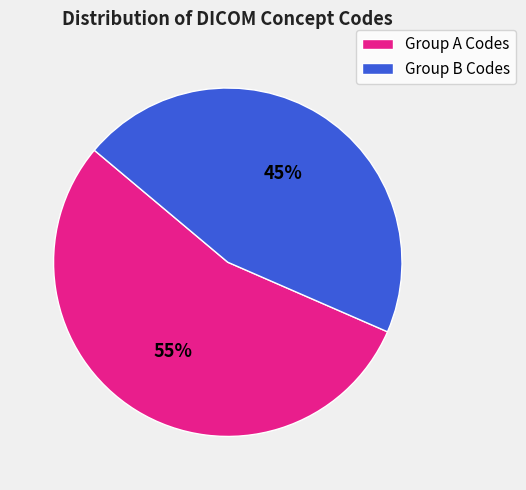

Is the sum of Group B Codes and Group A Codes greater than half?

Yes